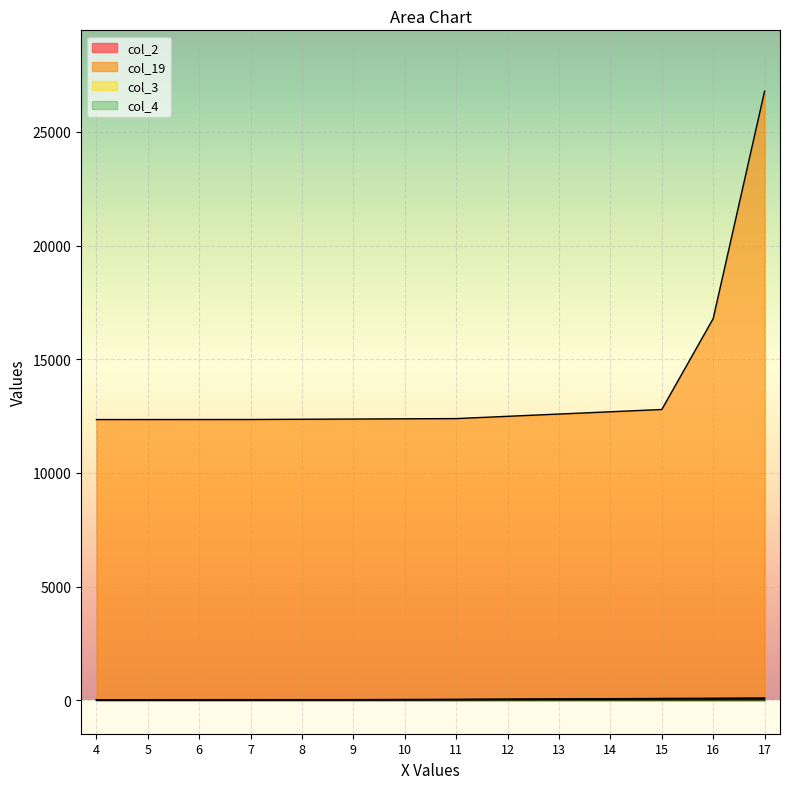

Reading left to right, transcribe all the data shown in this chart.

col_2: 4=4	5=5	6=6	7=7	8=8	9=9	10=10	11=11	12=12	13=13	14=14	15=15	16=16	17=17
col_19: 4=12346	5=12347	6=12348	7=12349	8=12359	9=12369	10=12379	11=12389	12=12489	13=12589	14=12689	15=12789	16=16789	17=26789
col_3: 4=13	5=14	6=15	7=16	8=17	9=18	10=19	11=29	12=39	13=49	14=59	15=69	16=79	17=89
col_4: 4=23	5=24	6=25	7=26	8=27	9=28	10=34	11=38	12=48	13=58	14=68	15=78	16=79	17=89